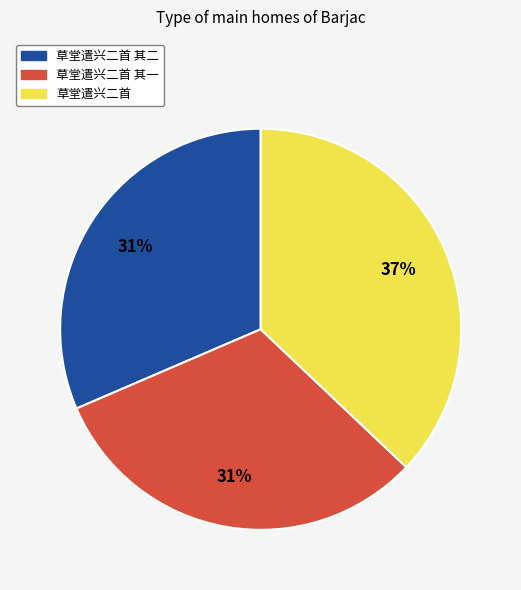

The 草堂遣兴二首 其一 slice represents 31% of the pie. True or false?

True